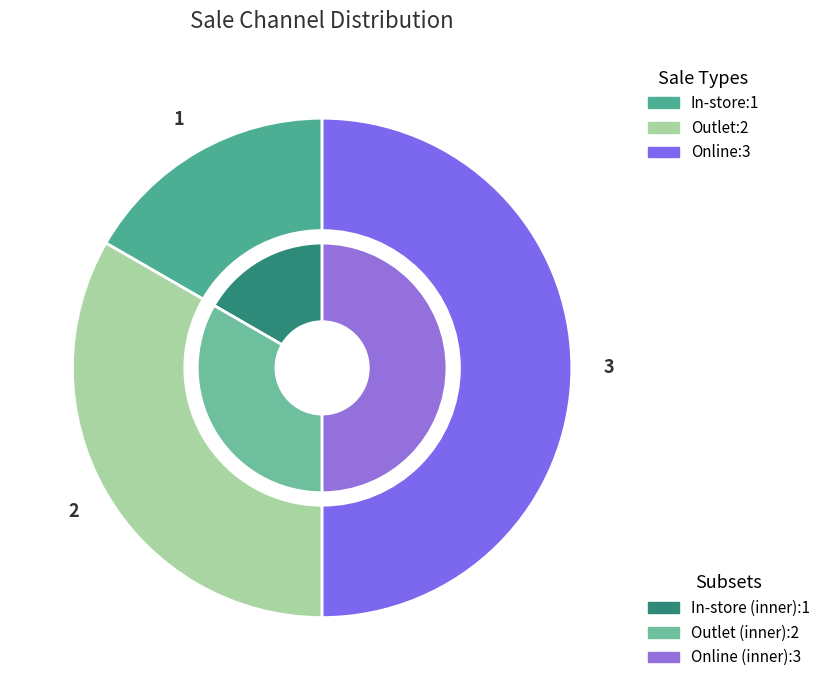

Do Online and In-store together represent more than half of the pie?

Yes